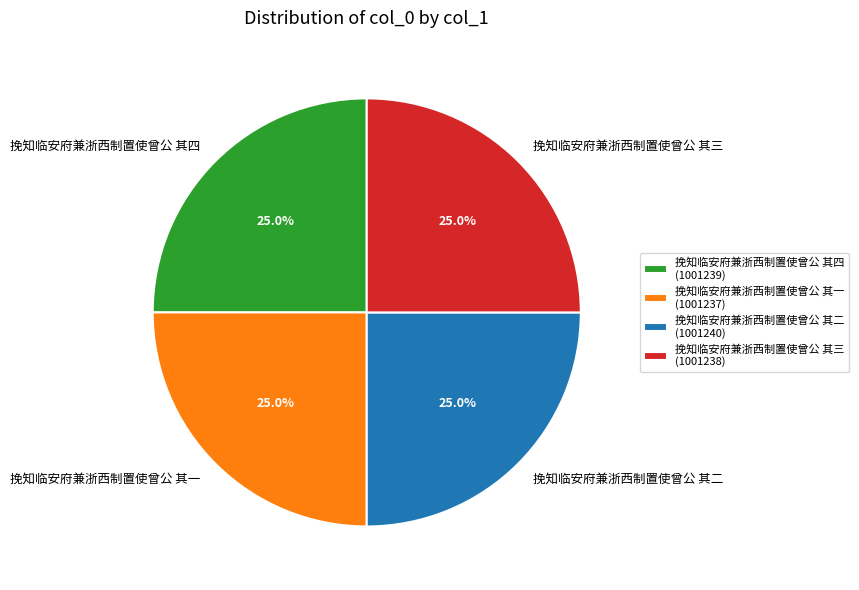

Combined, what portion of the pie is 挽知临安府兼浙西制置使曾公 其三 and 挽知临安府兼浙西制置使曾公 其一?

50.0%